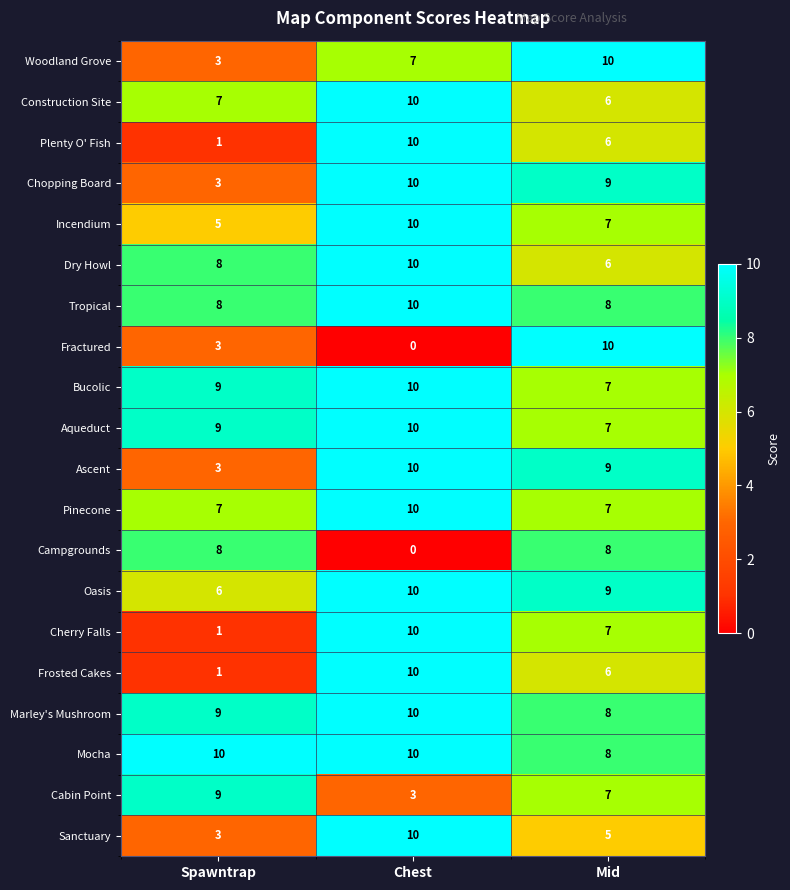

Rank the categories by Bucolic value from lowest to highest.

Mid, Spawntrap, Chest